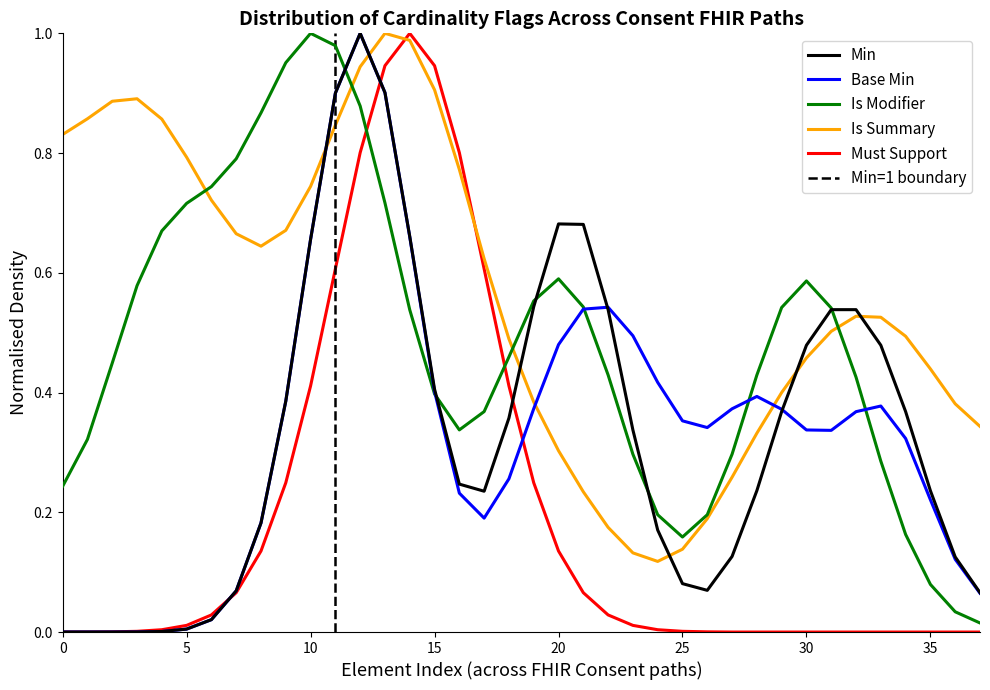

True or false: Must Support and Is Modifier cross at least once.

True